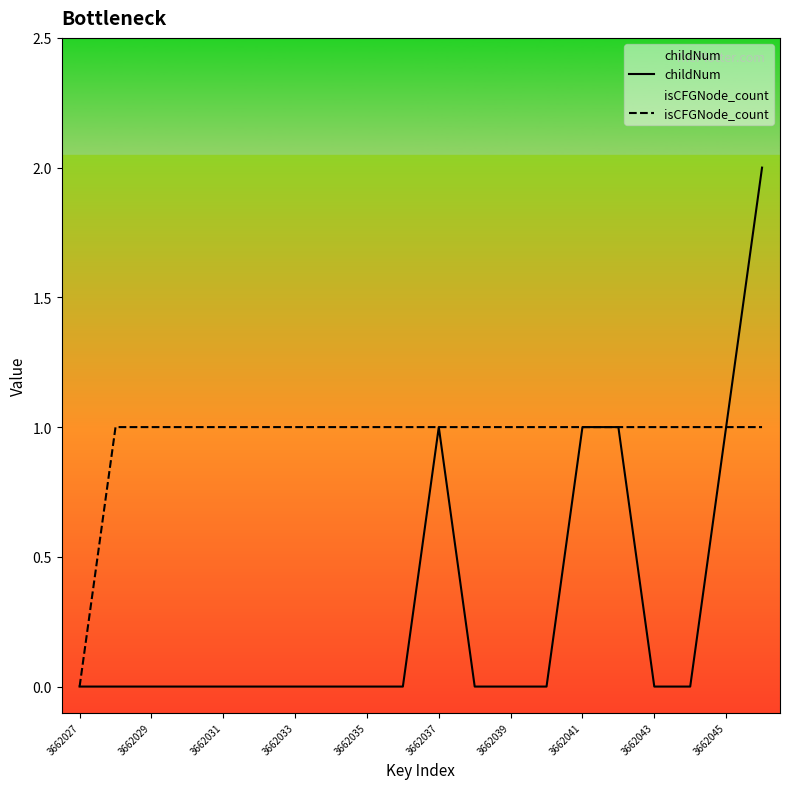

Is it true that isCFGNode_count equals 1 at 3662035?

True